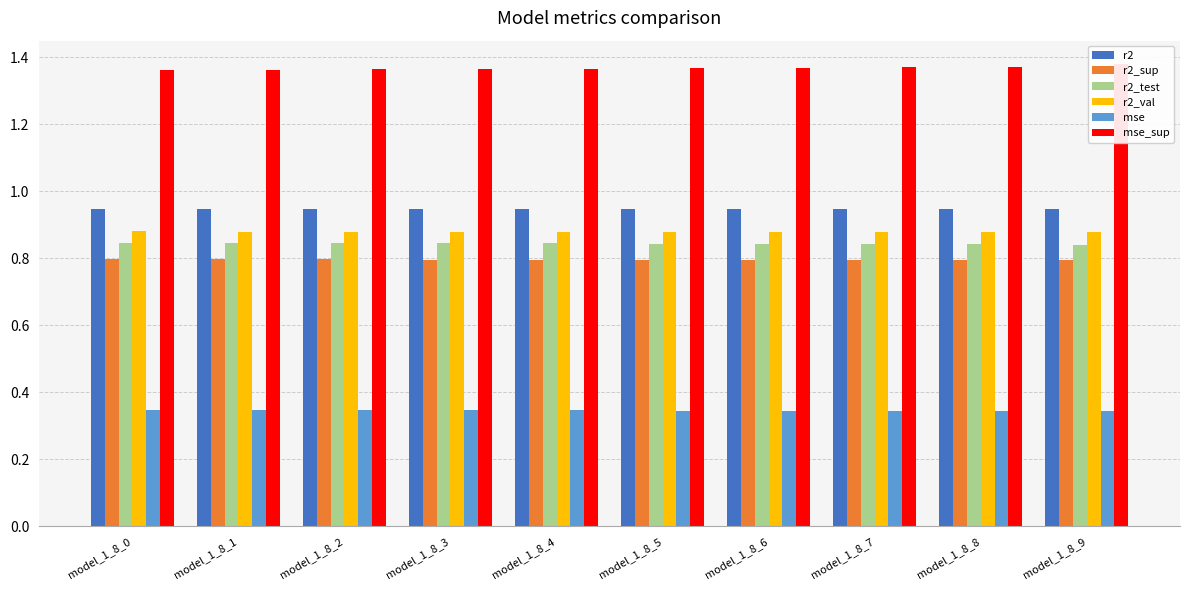

Which category has the highest value across all series?

model_1_8_9